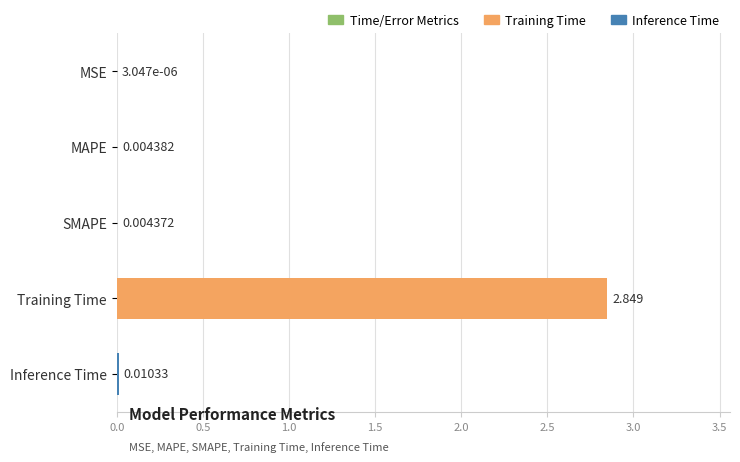

Where is the data nearest to the value 1?

Inference Time